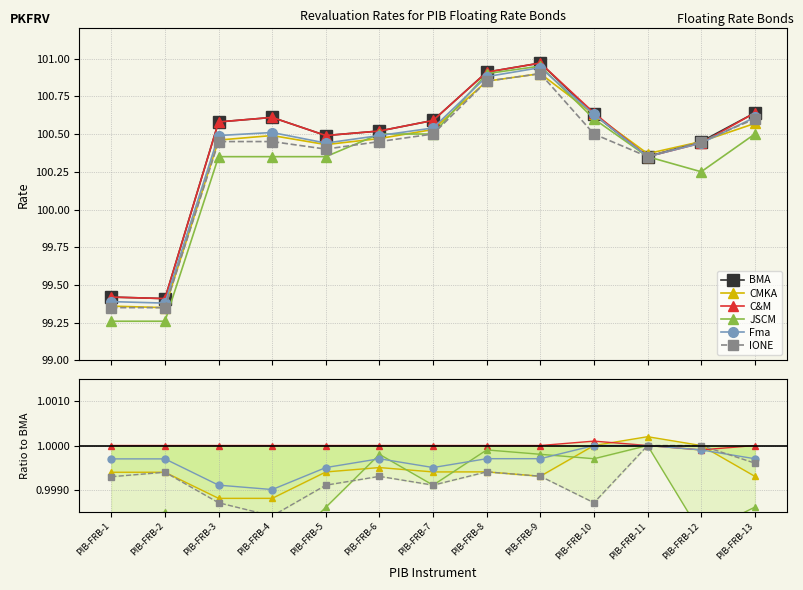

How many interior local valleys does the C&M series have?

1